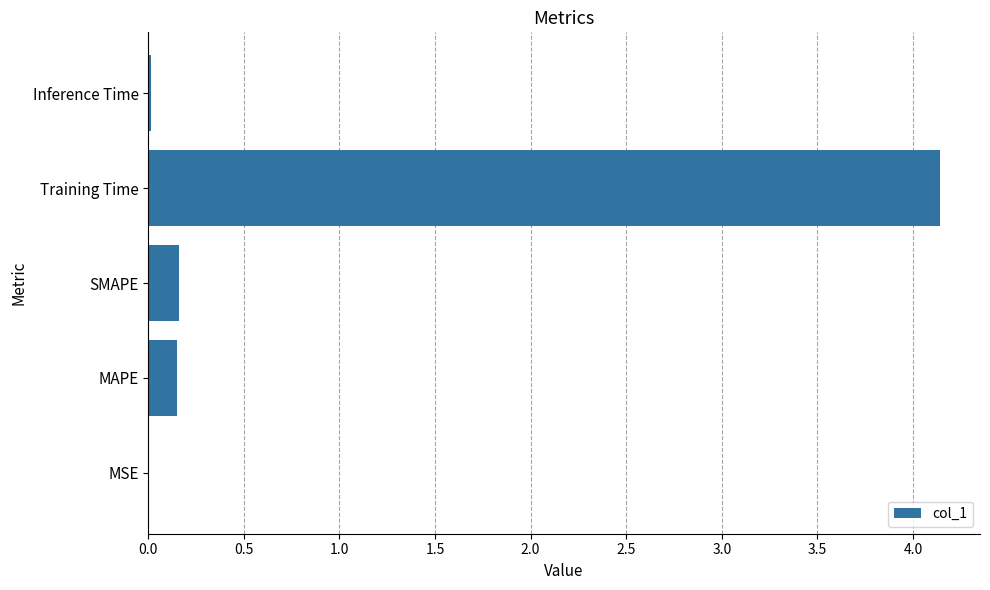

Is it true that the value at Training Time is 1.6?

False